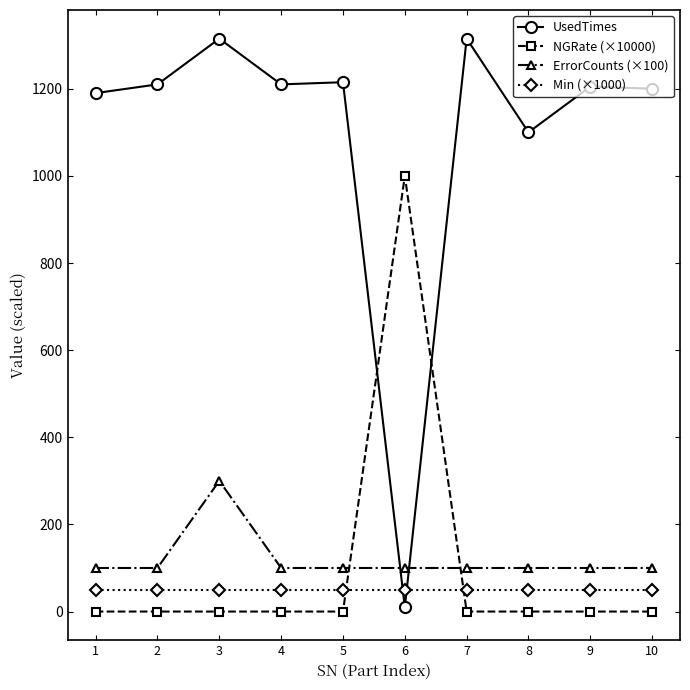

True or false: ErrorCounts (×100) and Min (×1000) cross at least once.

False